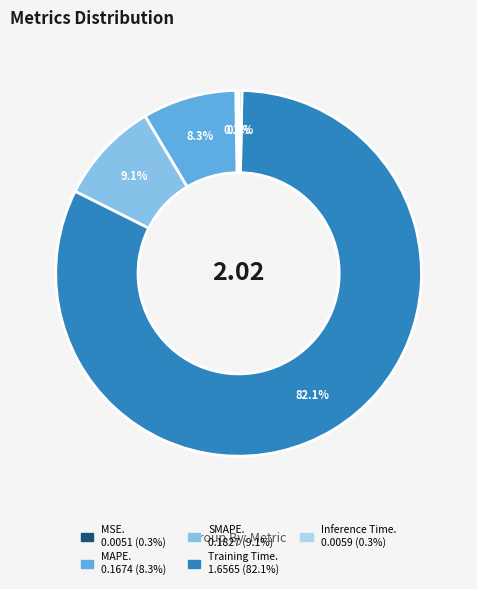

Is there a majority slice in this chart?

Yes